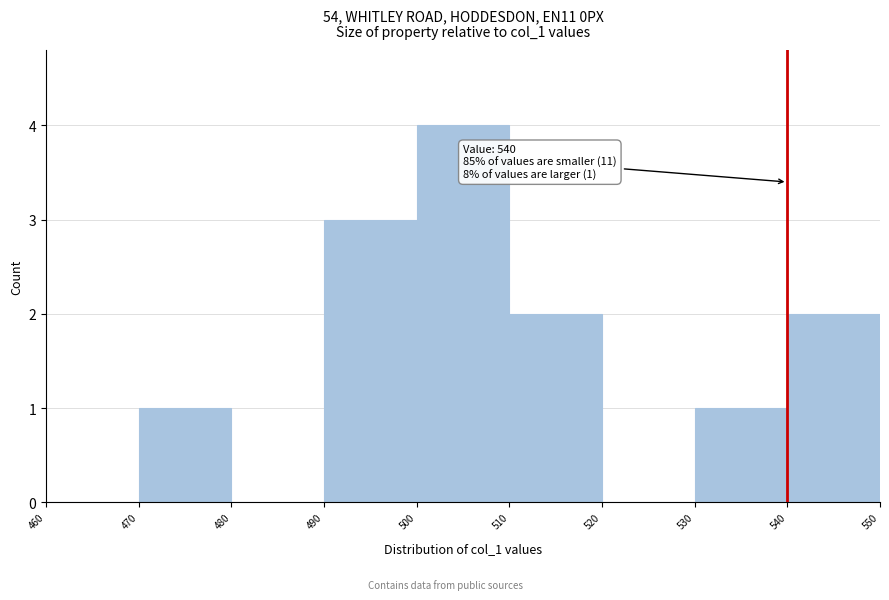

Which range on the x-axis has the tallest bar?

500 to 510